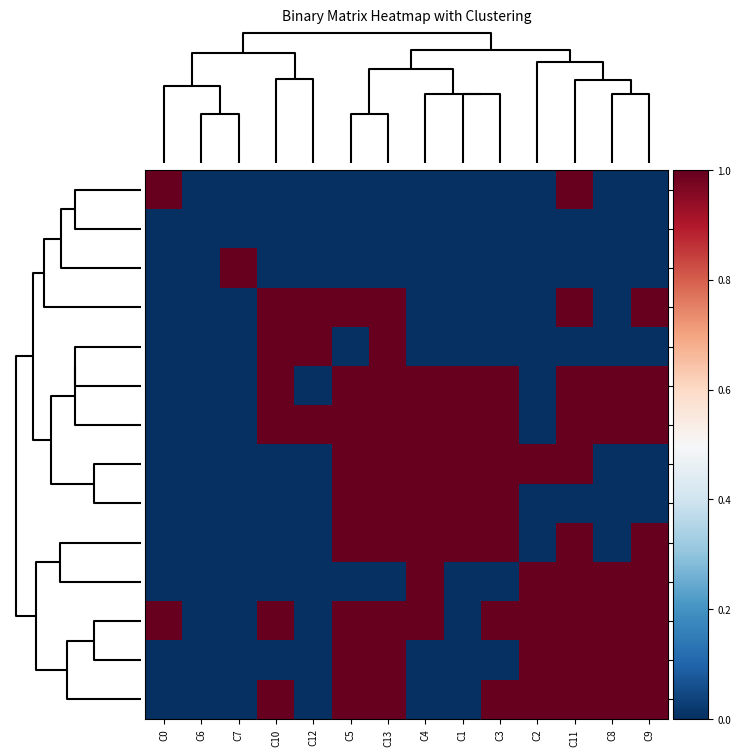

At which category is the sum across all series the highest?

C13